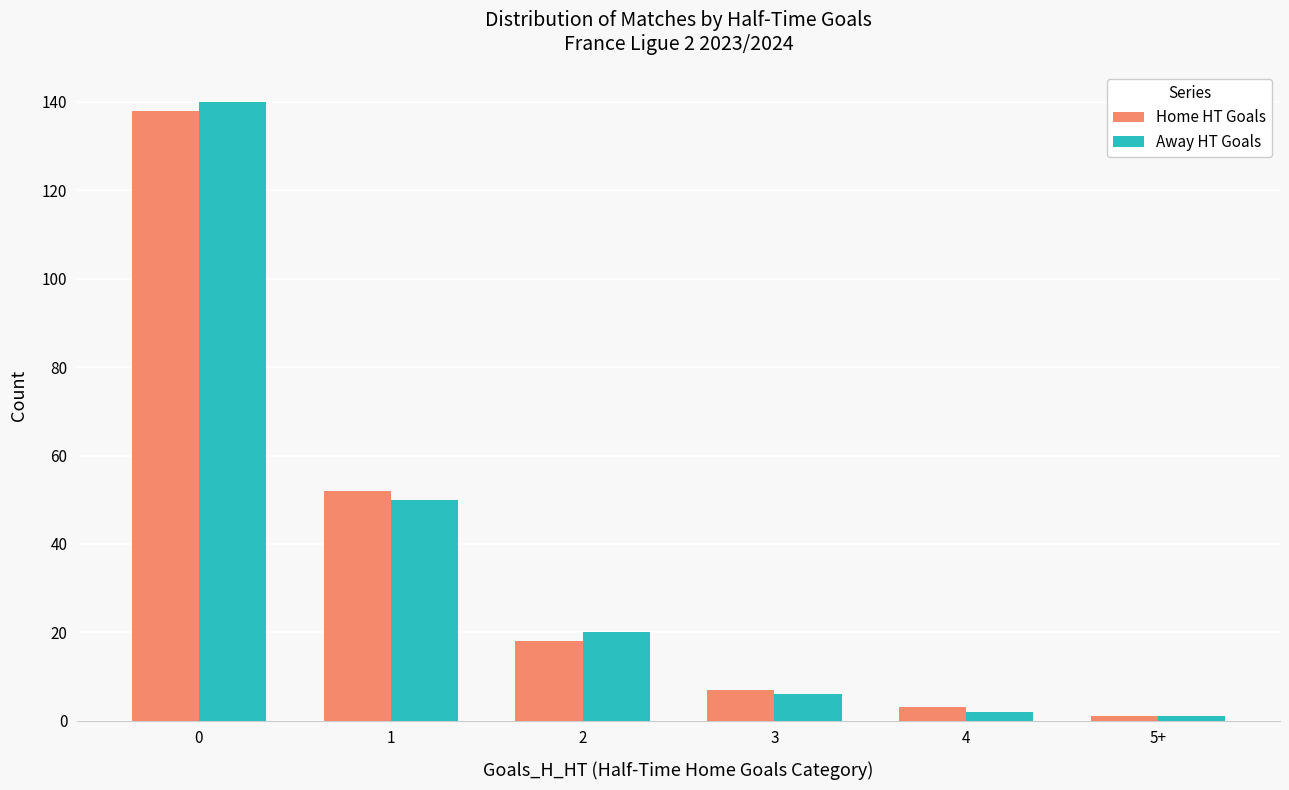

Rank the series by their maximum value, from highest to lowest.

Away HT Goals, Home HT Goals